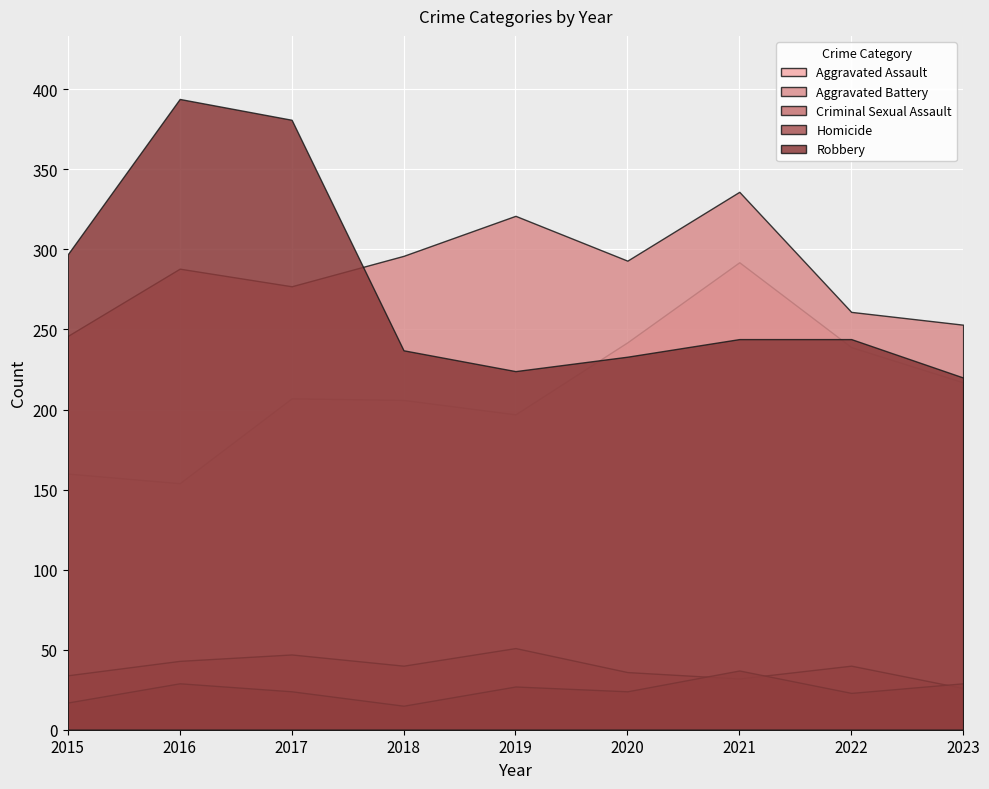

What is the sum of all Aggravated Battery values?

2571